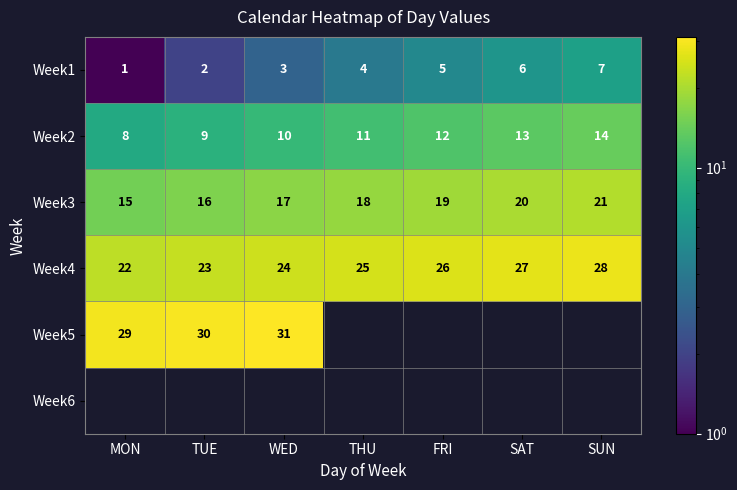

Is it true that Week5 equals 40.2 at TUE?

False